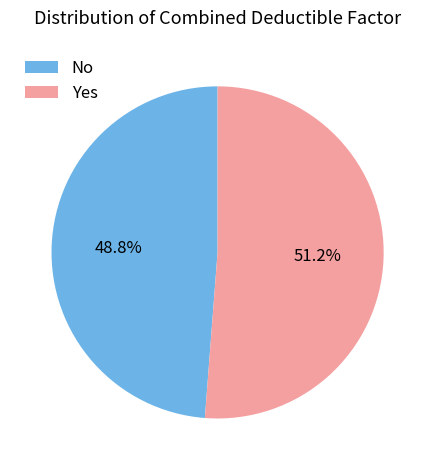

How many segments does this pie chart have?

2